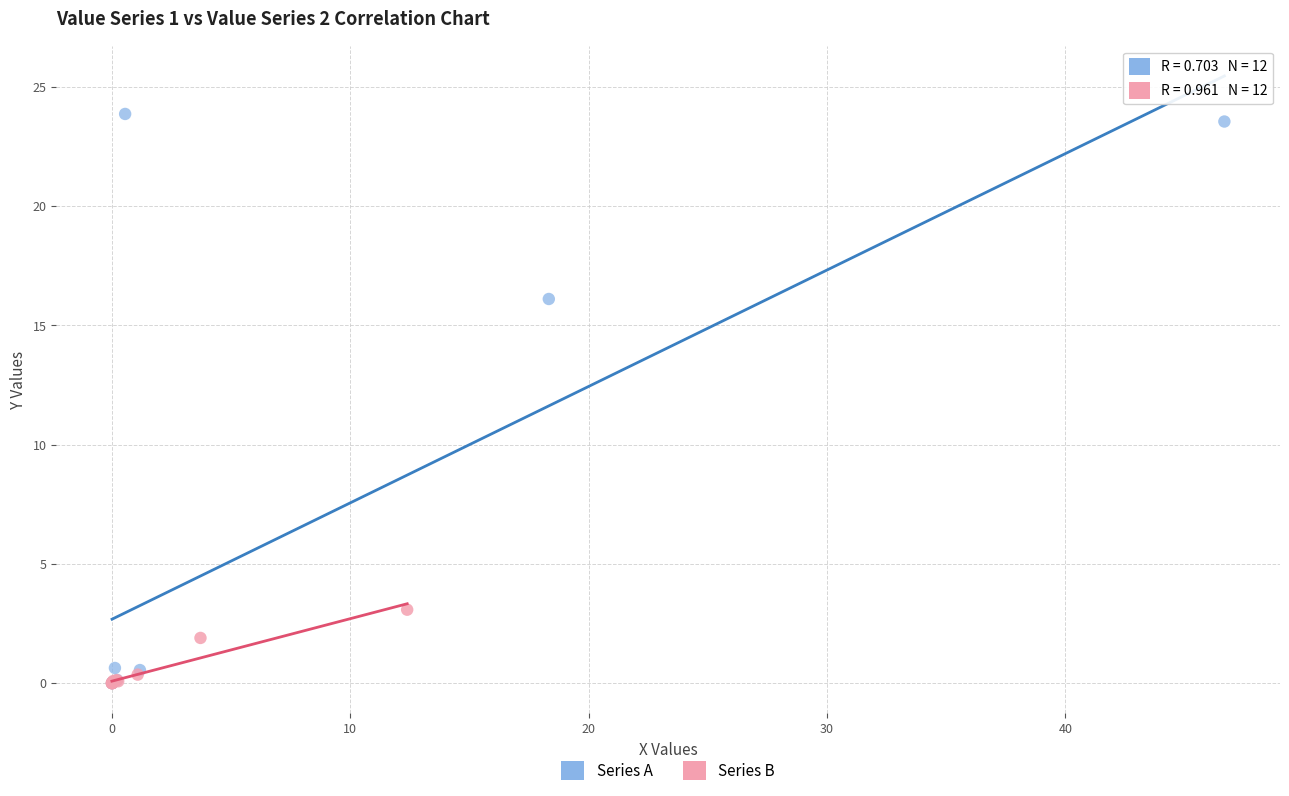

Which series has the widest spread of Y values?

Series A